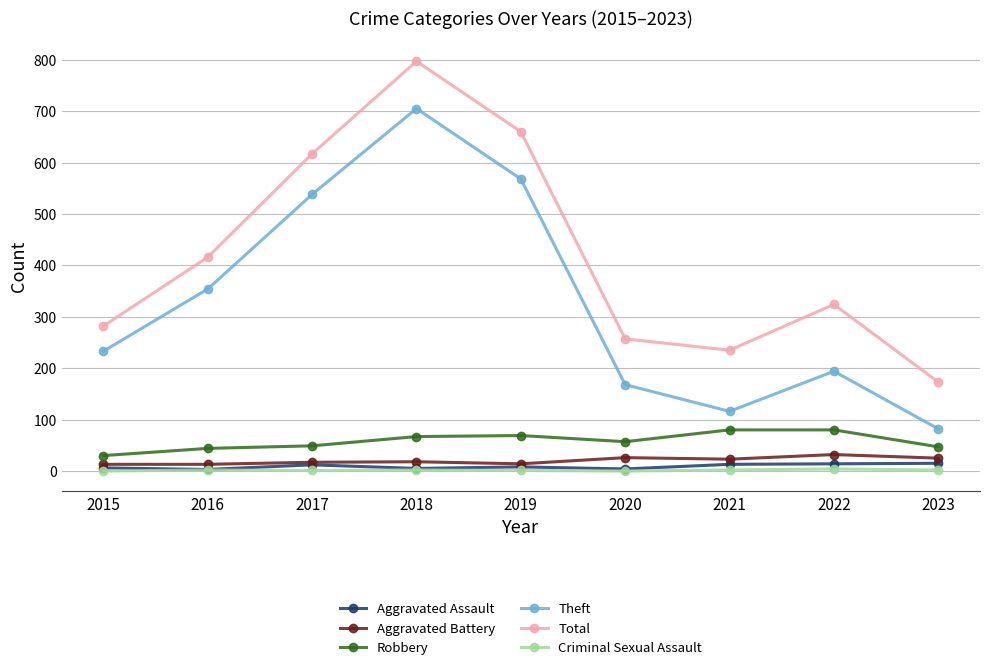

In Total, how many points are higher than both neighbors (excluding endpoints)?

2